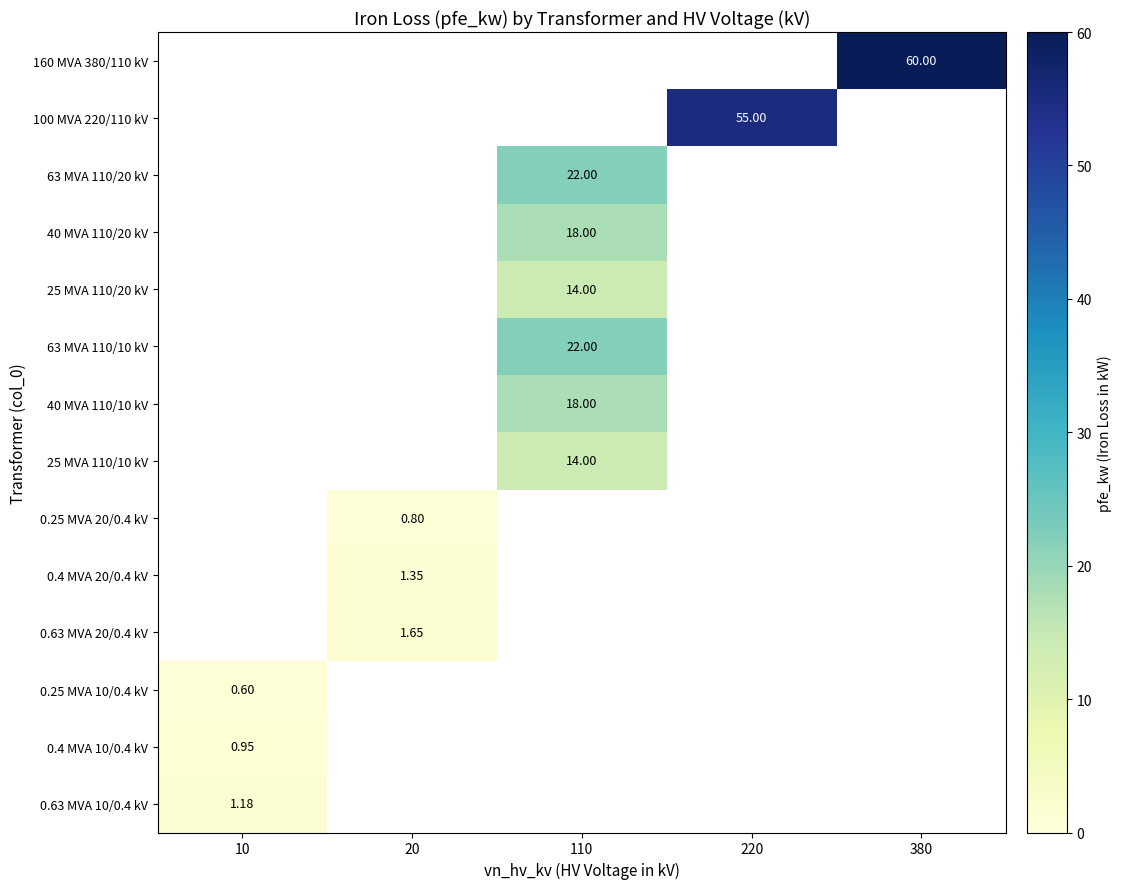

Which has a higher value, 10 or 220?

220